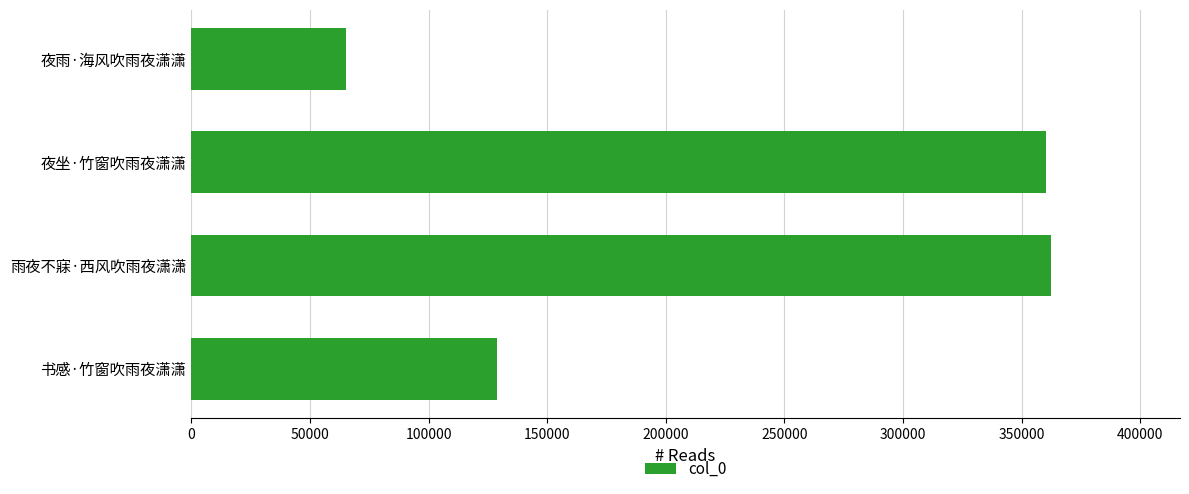

What is the maximum value shown in the chart?

362364